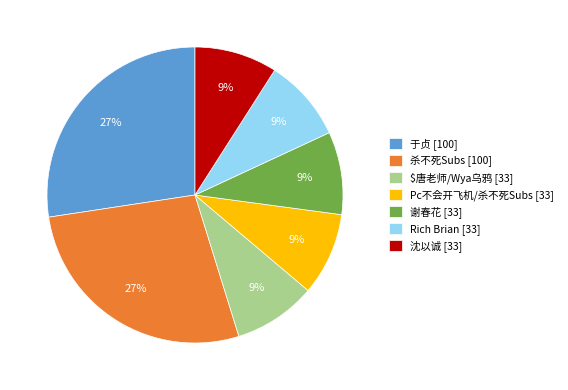

To the nearest percent, what is the average slice percentage?

14%